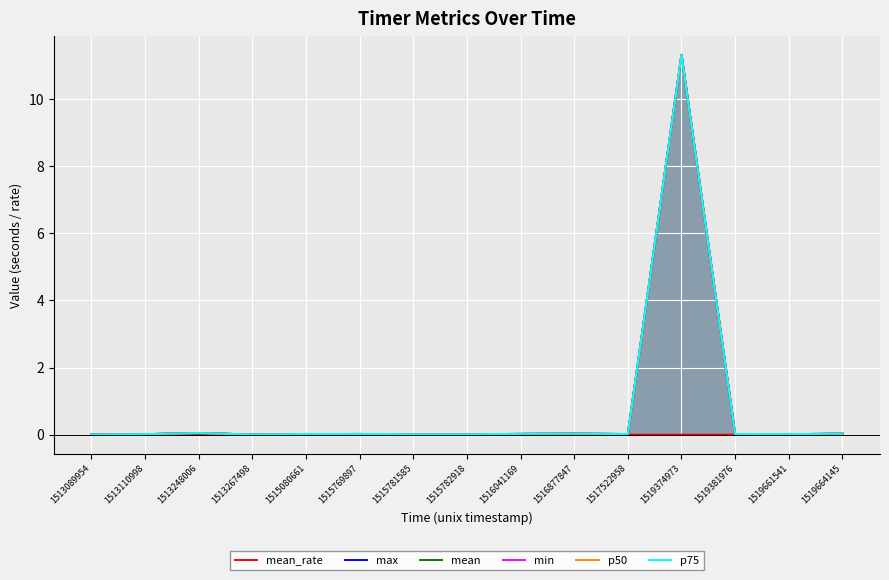

What is the highest value of the mean series?

11.3